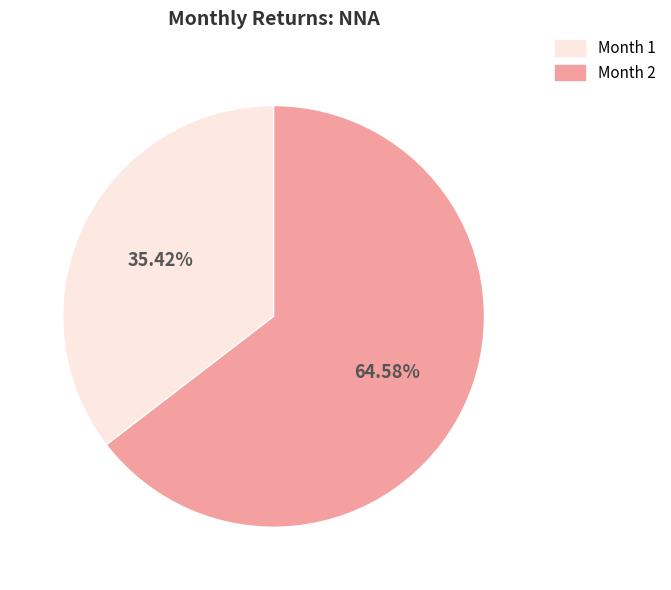

Does any single category account for the majority?

Yes